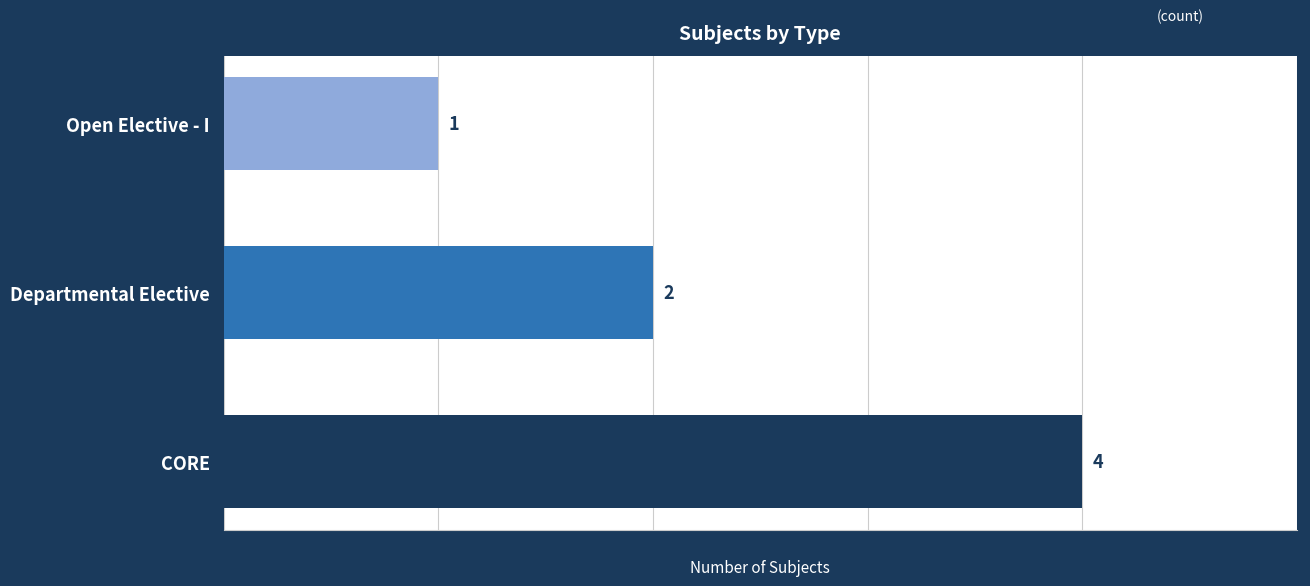

What is the sum of all values?

7